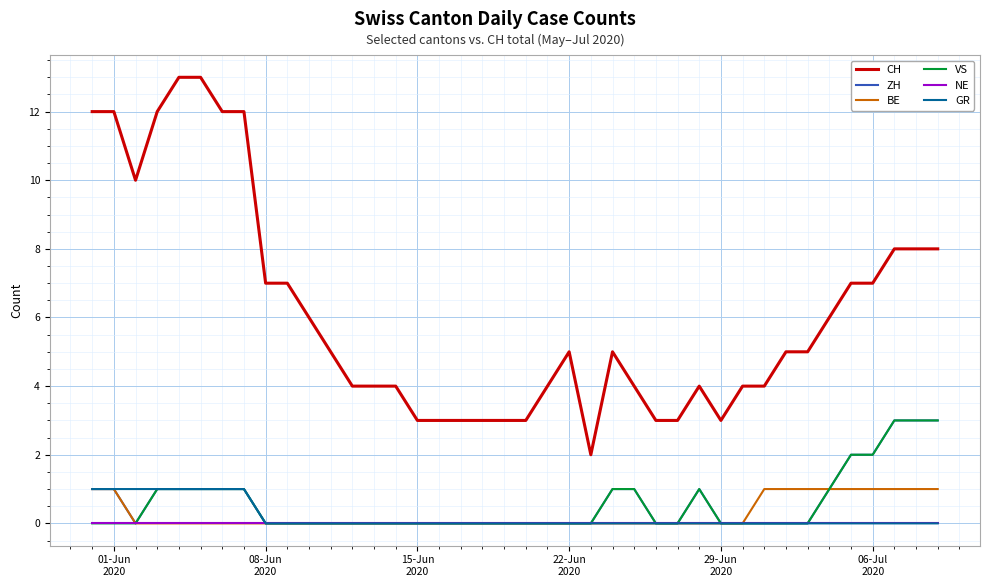

True or false: CH and ZH cross at least once.

False